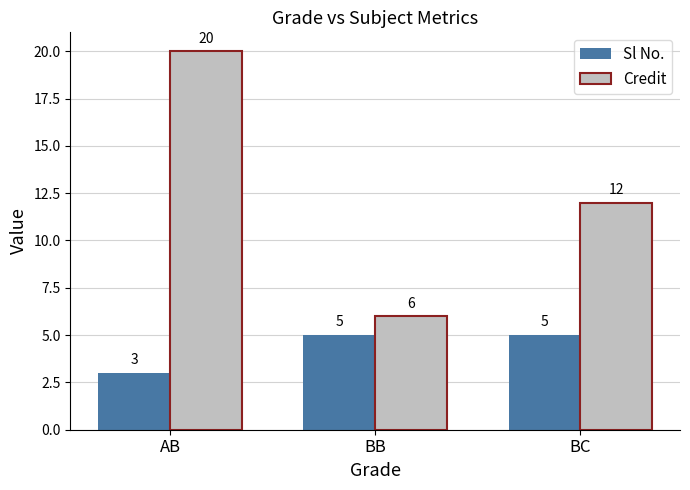

What value does the Credit series have at BB, to the nearest 10?

10